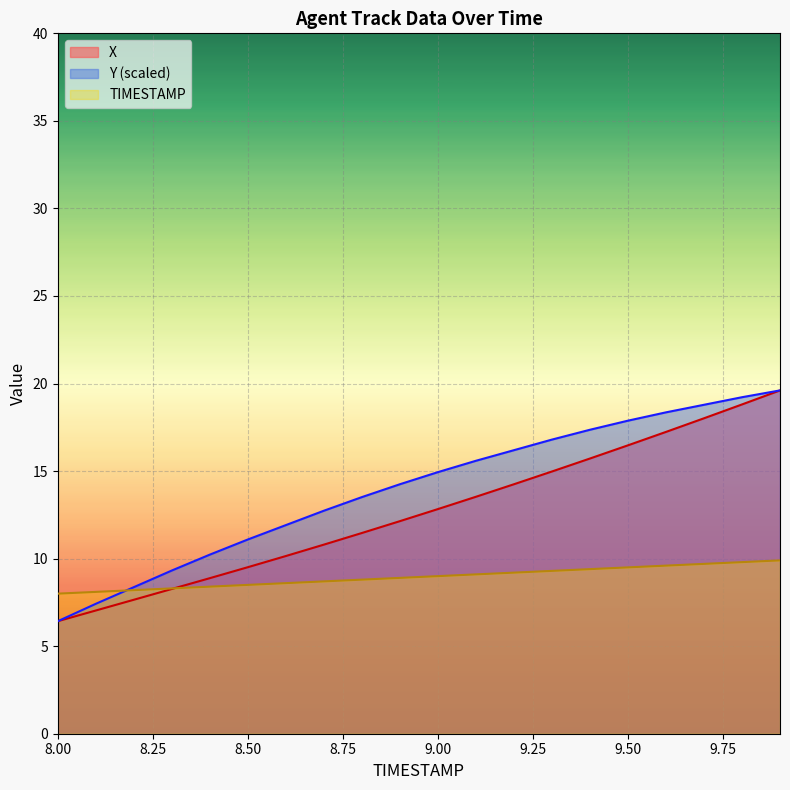

Reading left to right, transcribe all the data shown in this chart.

X: 6.4	7.0	7.7	8.3	8.9	9.5	10.1	10.8	11.5	12.1	12.8	13.5	14.2	15.0	15.7	16.5	17.2	18.0	18.8	19.6
Y: 6.4	7.4	8.4	9.3	10.2	11.1	11.9	12.7	13.5	14.2	14.9	15.6	16.2	16.8	17.4	17.9	18.4	18.8	19.2	19.6
TIMESTAMP: 8.0	8.1	8.2	8.3	8.4	8.5	8.6	8.7	8.8	8.9	9.0	9.1	9.2	9.3	9.4	9.5	9.6	9.7	9.8	9.9